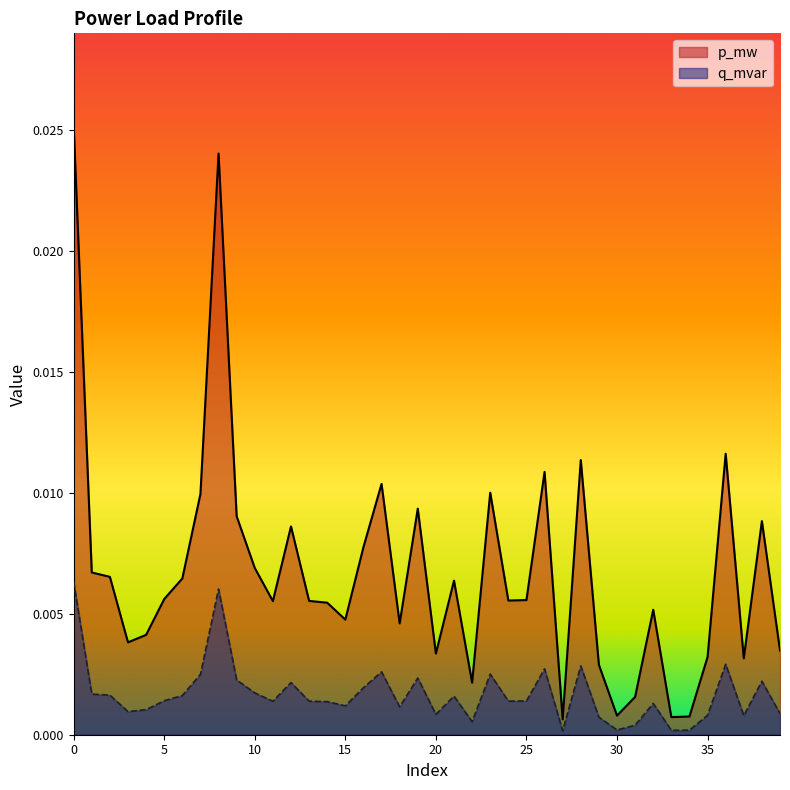

True or false: q_mvar and p_mw cross at least once.

False